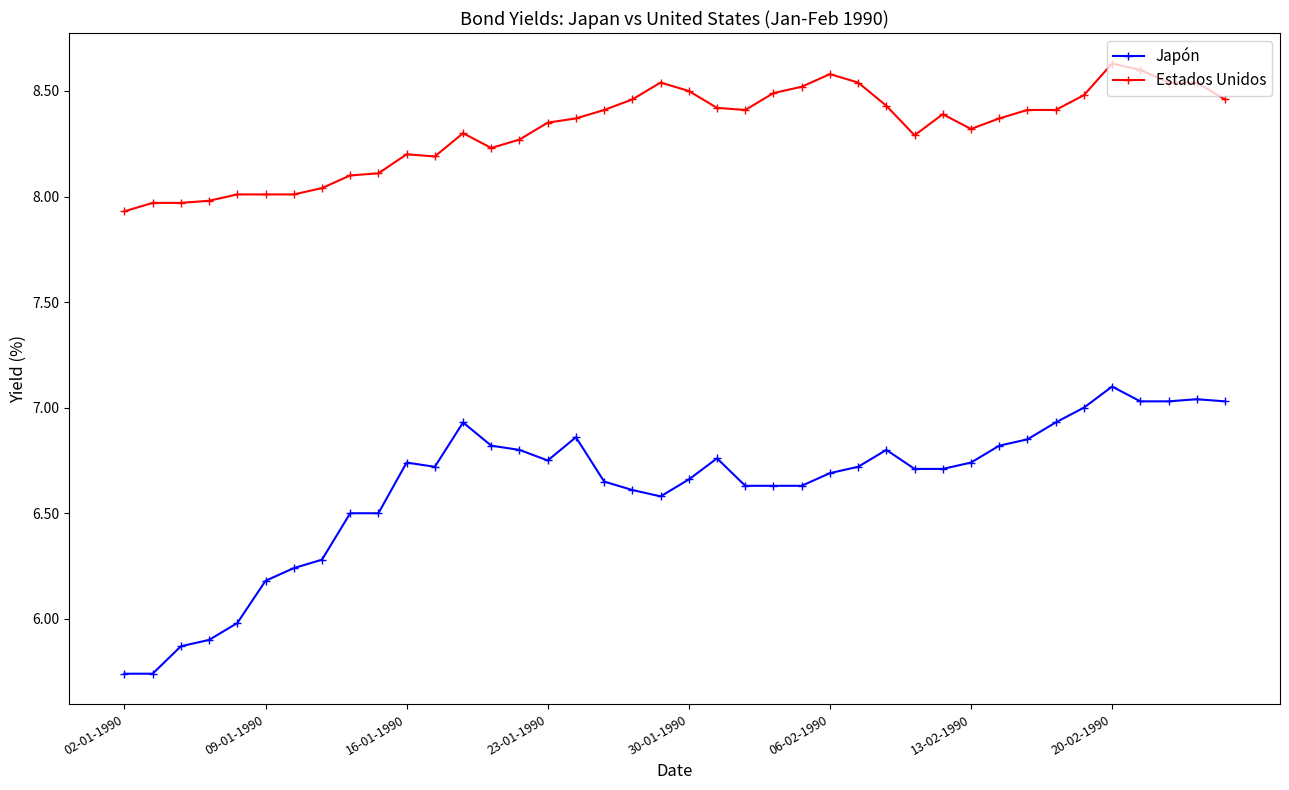

What is the value of the Estados Unidos point at the 1st from the left?

7.9